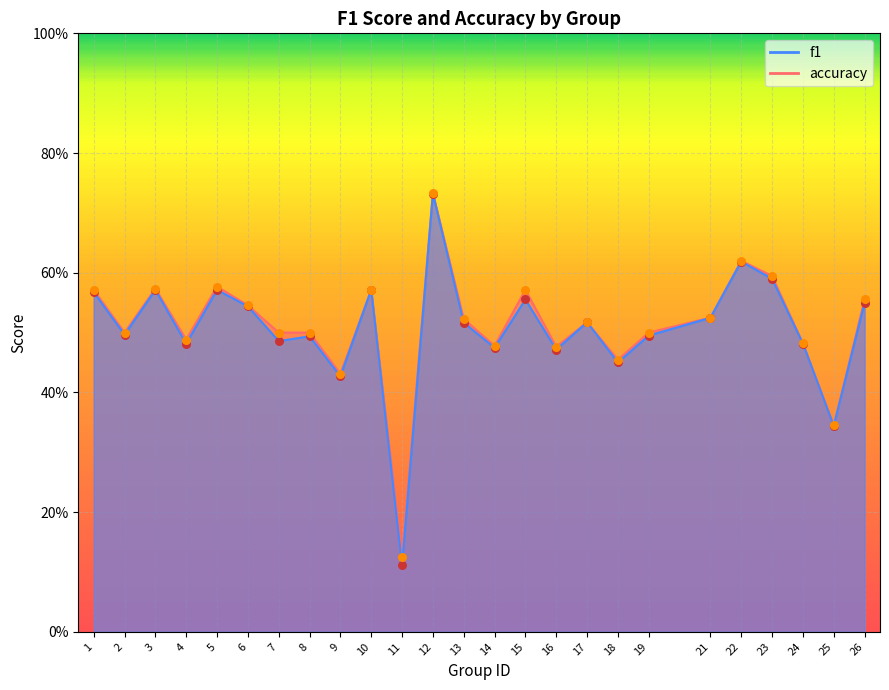

Which series has the largest total across all categories?

accuracy